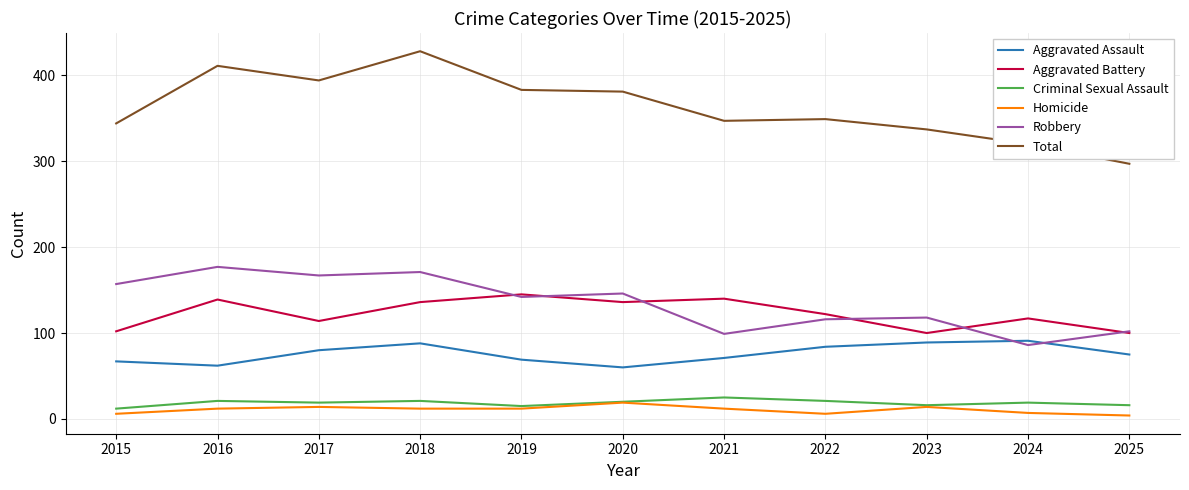

What is the average value of the Criminal Sexual Assault series?

19